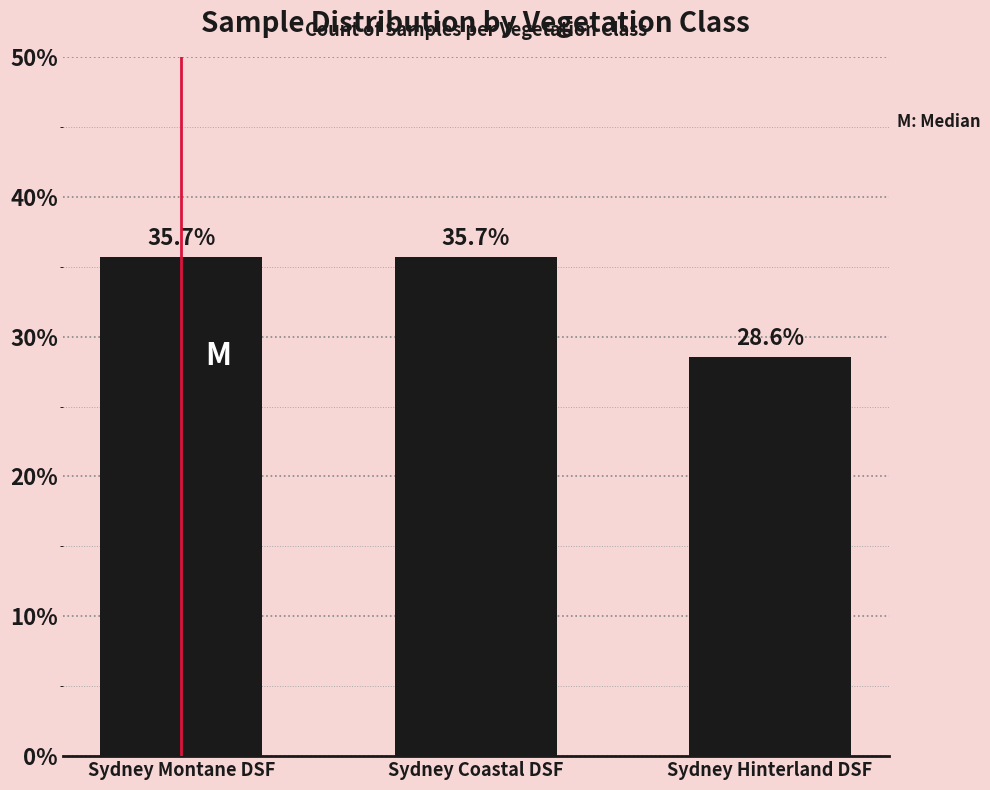

How many distinct data groups are displayed?

1